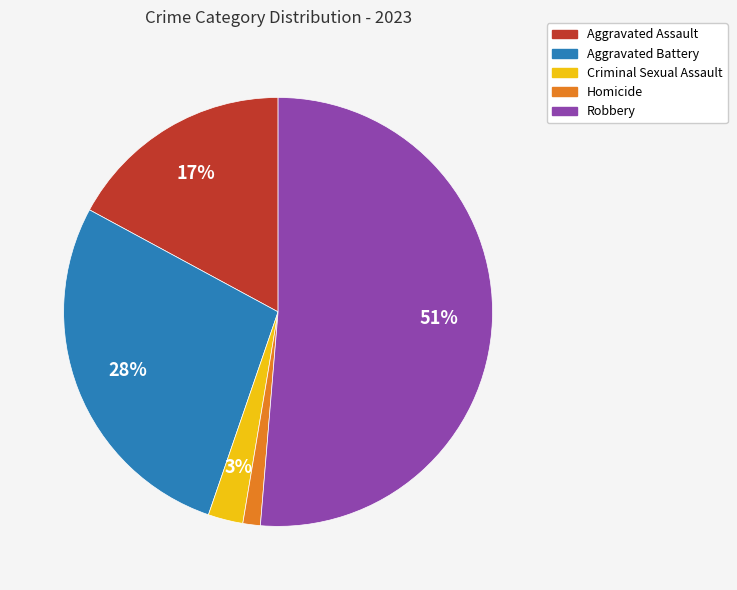

To the nearest percent, what is the difference between the Robbery and Aggravated Assault slice percentages?

34%